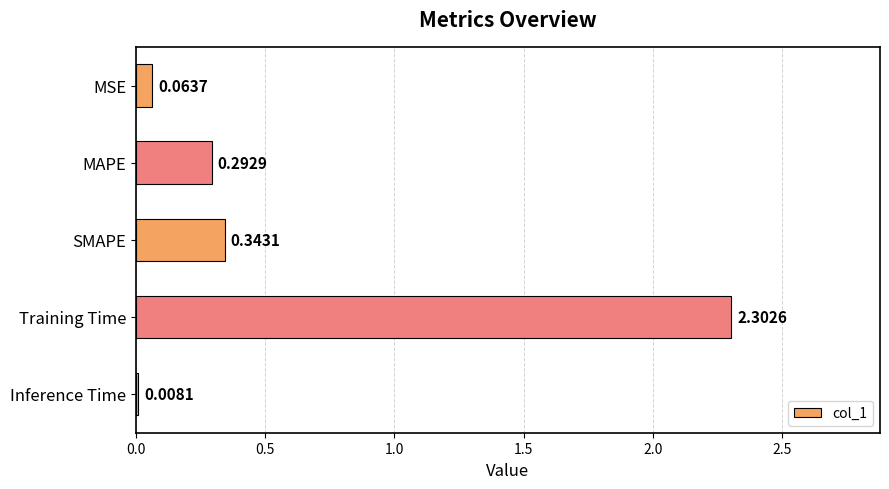

What is the change in value from MAPE to SMAPE?

+0.1